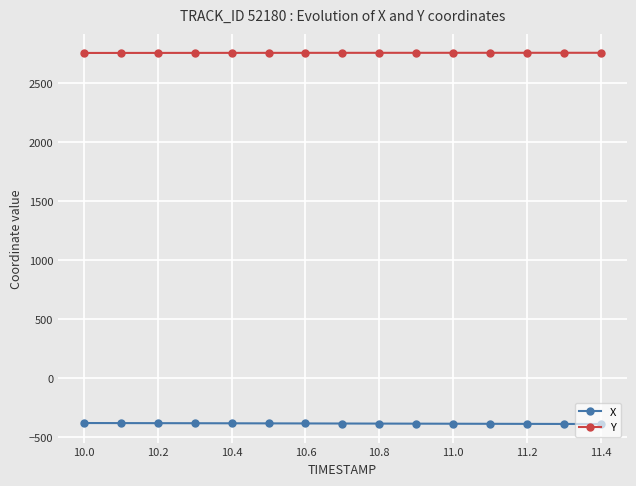

What is the value of the Y point at the 11th from the left?

2759.9